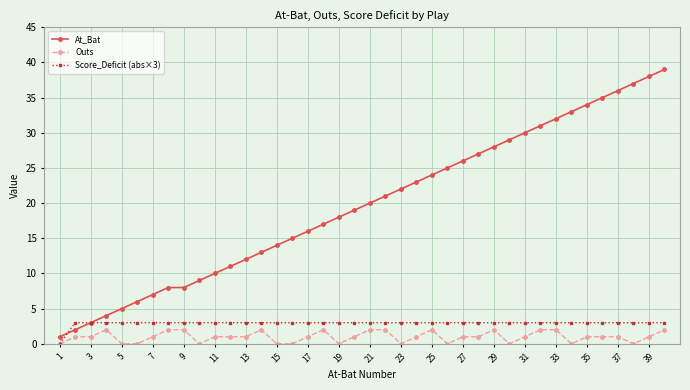

Which series has the largest total across all categories?

At_Bat